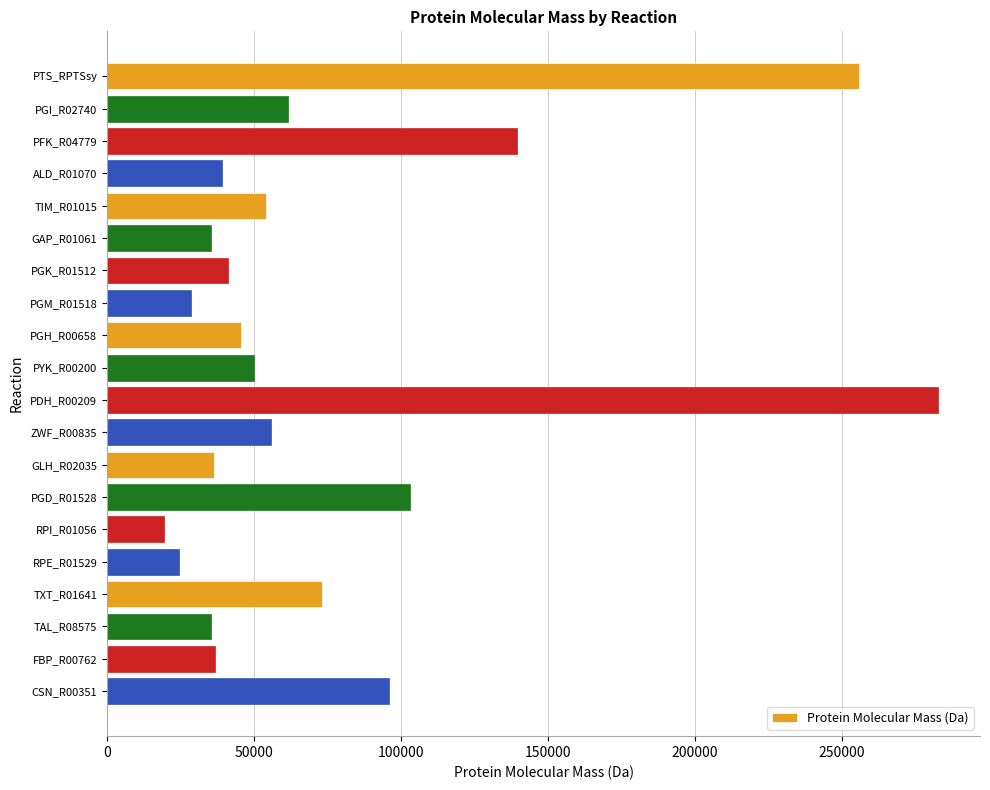

Is it true that the value at FBP_R00762 is 54839?

False